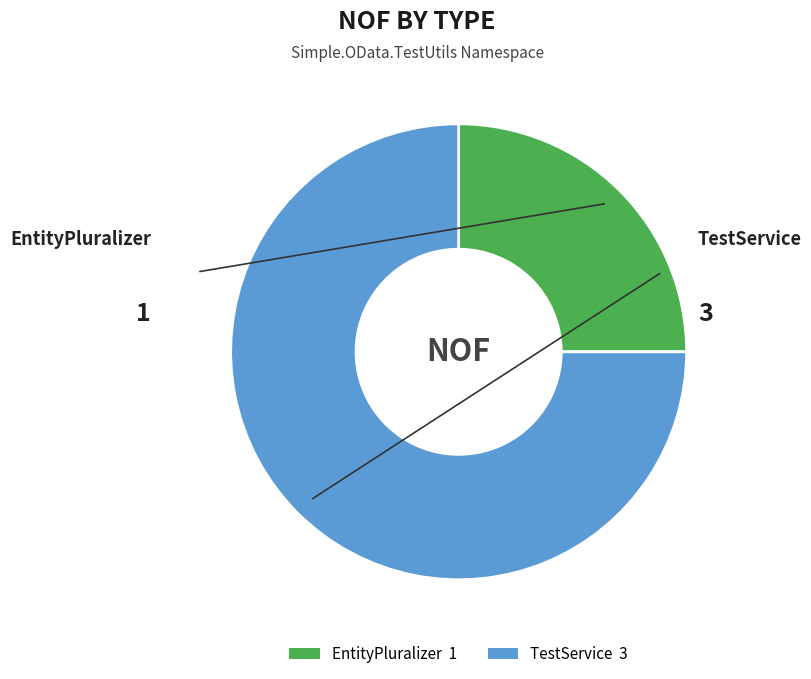

Approximately how many times larger is the value at EntityPluralizer compared to TestService?

0.3